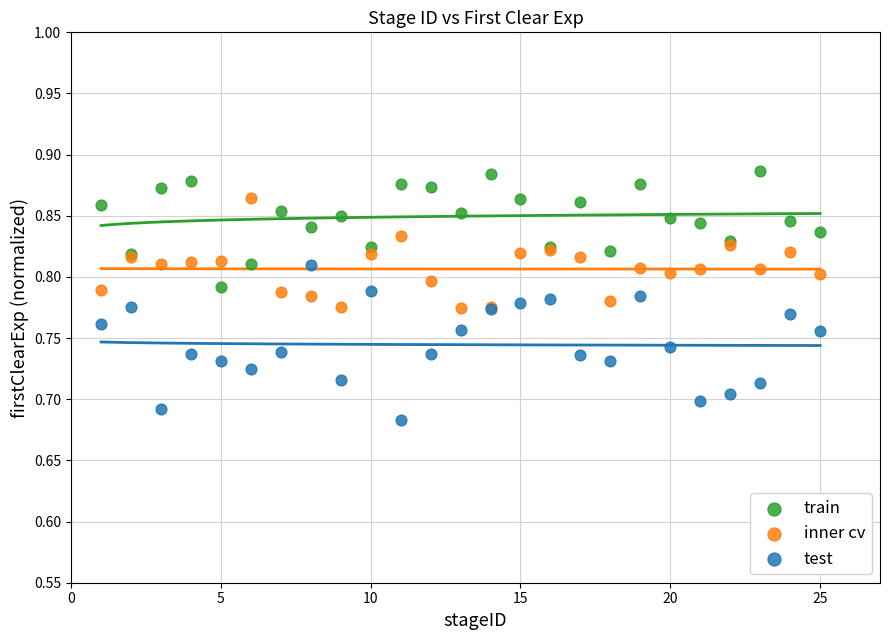

Which series reaches the minimum Y coordinate?

test